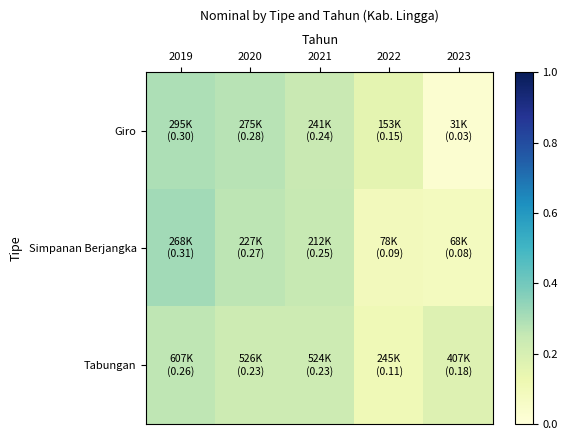

Which series has the largest total across all categories?

Tabungan